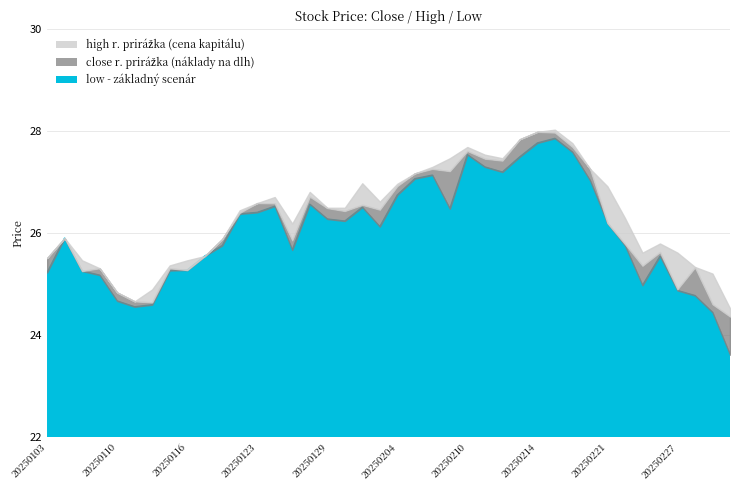

What is the difference between the close values at 20250115 and 20250227?

0.4